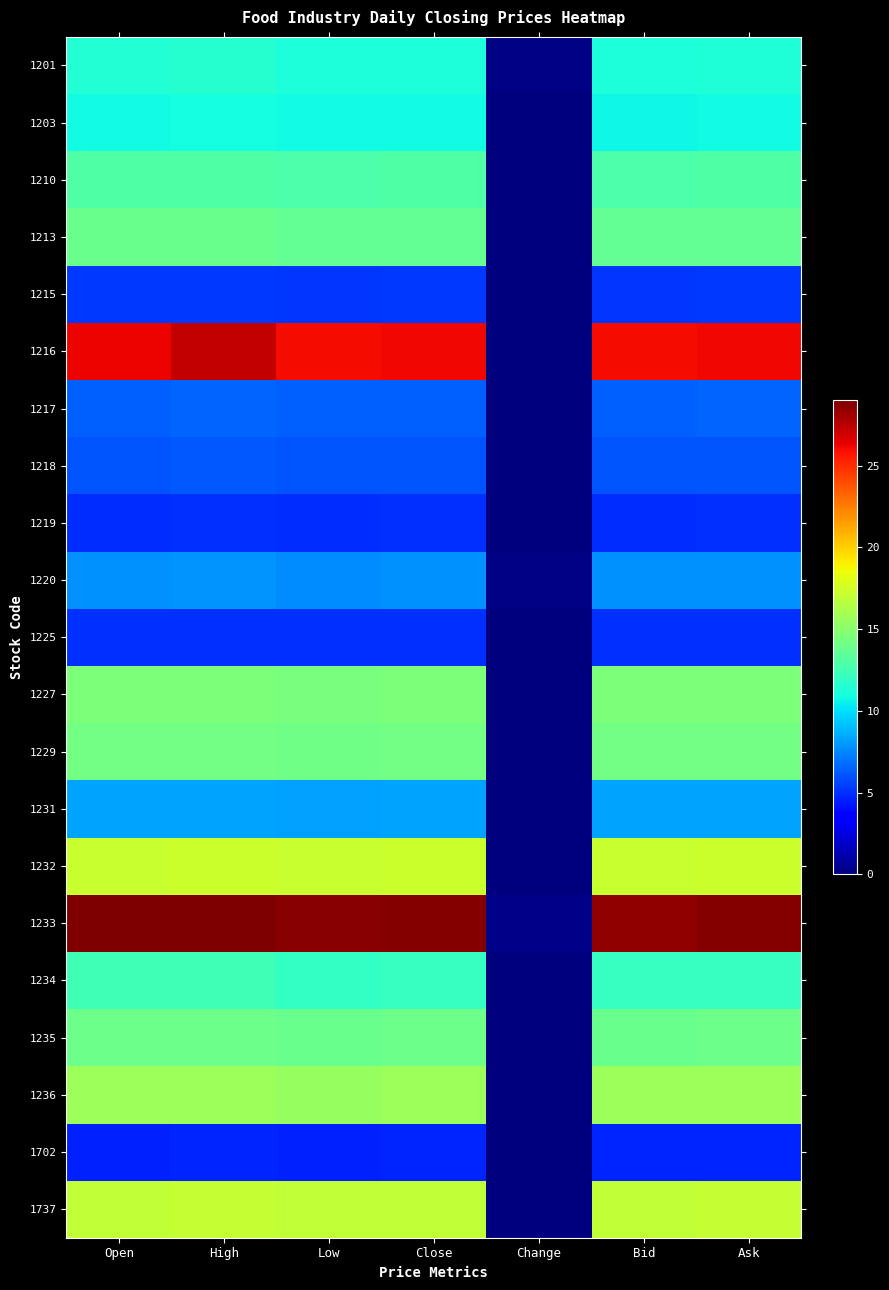

Reading left to right, transcribe all the data shown in this chart.

1201: Open=11.3	High=11.5	Low=11.2	Close=11.2	Change=0.1	Bid=11.2	Ask=11.3
1203: Open=10.8	High=10.9	Low=10.8	Close=10.8	Change=0.0	Bid=10.8	Ask=10.8
1210: Open=13.0	High=13.0	Low=12.8	Close=12.9	Change=0.0	Bid=12.9	Ask=12.9
1213: Open=13.8	High=13.8	Low=13.7	Close=13.7	Change=0.0	Bid=13.6	Ask=13.7
1215: Open=5.3	High=5.3	Low=5.2	Close=5.2	Change=0.1	Bid=5.2	Ask=5.2
1216: Open=26.2	High=27.2	Low=26.0	Close=26.1	Change=0.0	Bid=26.1	Ask=26.1
1217: Open=6.4	High=6.5	Low=6.4	Close=6.5	Change=0.0	Bid=6.4	Ask=6.5
1218: Open=6.1	High=6.1	Low=6.1	Close=6.1	Change=0.0	Bid=6.1	Ask=6.1
1219: Open=5.0	High=5.0	Low=4.9	Close=5.0	Change=0.0	Bid=4.9	Ask=5.0
1220: Open=7.8	High=7.8	Low=7.7	Close=7.8	Change=0.1	Bid=7.8	Ask=7.8
1225: Open=5.1	High=5.1	Low=5.1	Close=5.1	Change=0.0	Bid=5.0	Ask=5.1
1227: Open=14.6	High=14.6	Low=14.4	Close=14.5	Change=0.1	Bid=14.5	Ask=14.6
1229: Open=14.2	High=14.2	Low=14.1	Close=14.2	Change=0.1	Bid=14.2	Ask=14.2
1231: Open=8.3	High=8.3	Low=8.3	Close=8.3	Change=0.0	Bid=8.3	Ask=8.3
1232: Open=17.1	High=17.3	Low=17.1	Close=17.3	Change=0.0	Bid=17.1	Ask=17.3
1233: Open=29.0	High=29.0	Low=28.7	Close=28.8	Change=0.3	Bid=28.5	Ask=28.8
1234: Open=12.4	High=12.4	Low=12.0	Close=12.1	Change=0.1	Bid=12.1	Ask=12.1
1235: Open=14.0	High=14.0	Low=13.9	Close=14.0	Change=0.0	Bid=13.9	Ask=14.0
1236: Open=15.7	High=15.7	Low=15.5	Close=15.7	Change=0.1	Bid=15.7	Ask=15.7
1702: Open=4.6	High=4.7	Low=4.6	Close=4.7	Change=0.0	Bid=4.7	Ask=4.7
1737: Open=16.9	High=17.1	Low=16.9	Close=16.9	Change=0.0	Bid=16.9	Ask=17.0